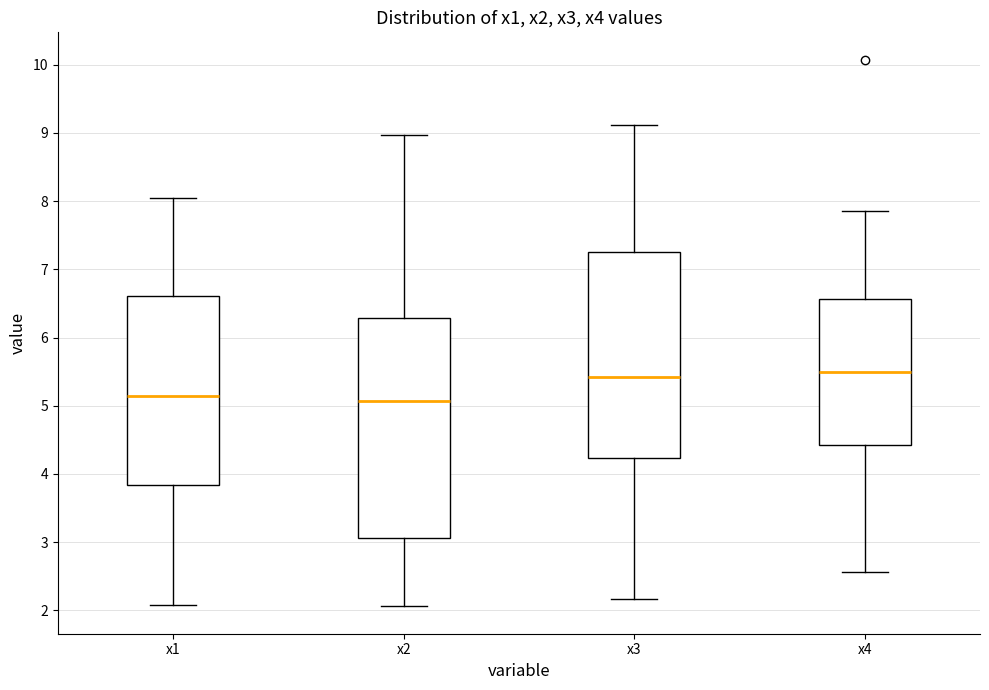

Comparing the boxes themselves (not the whiskers), which one is the tallest?

x2